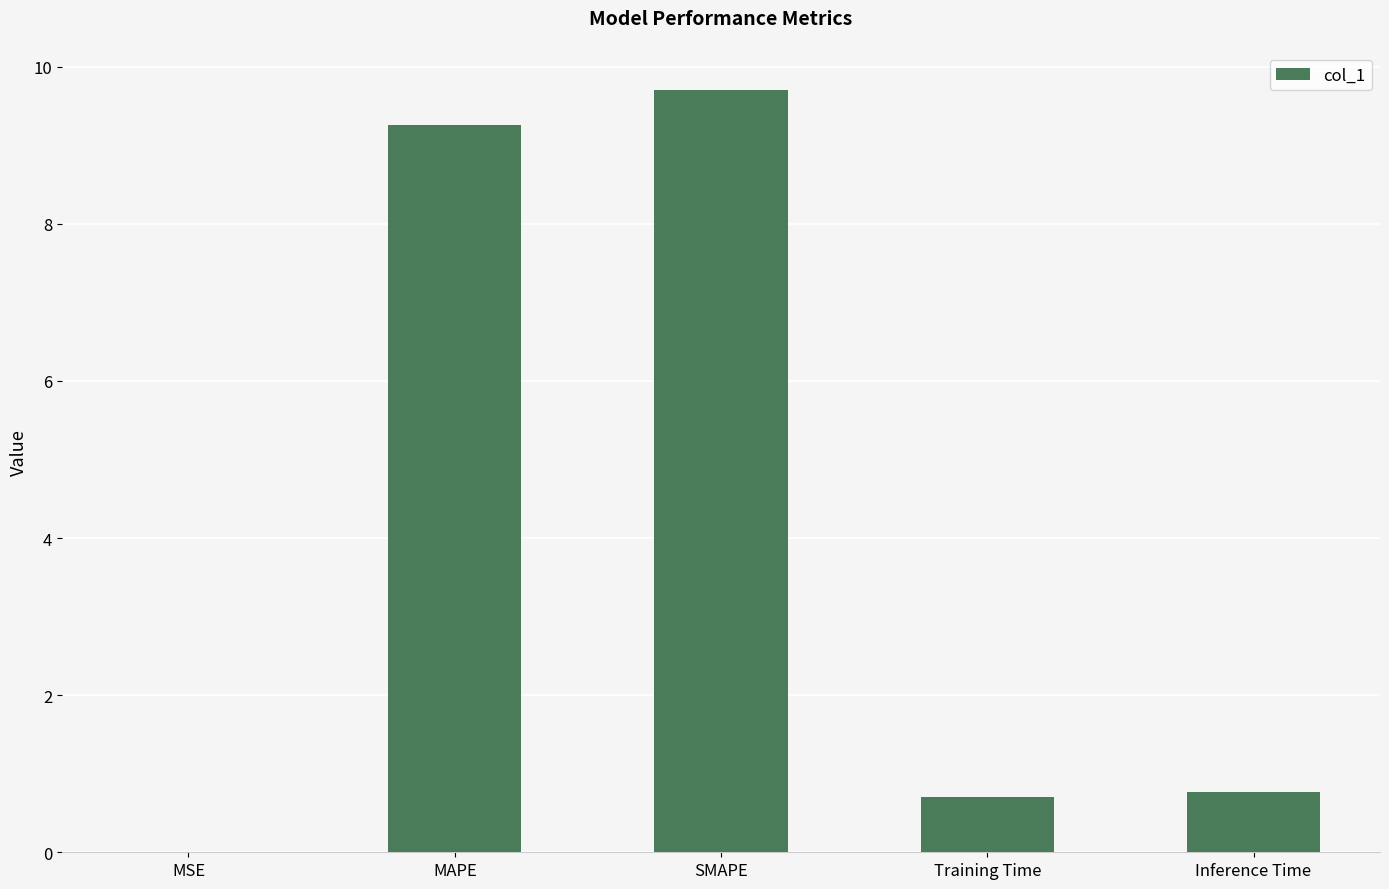

What is the sum of all values?

20.4